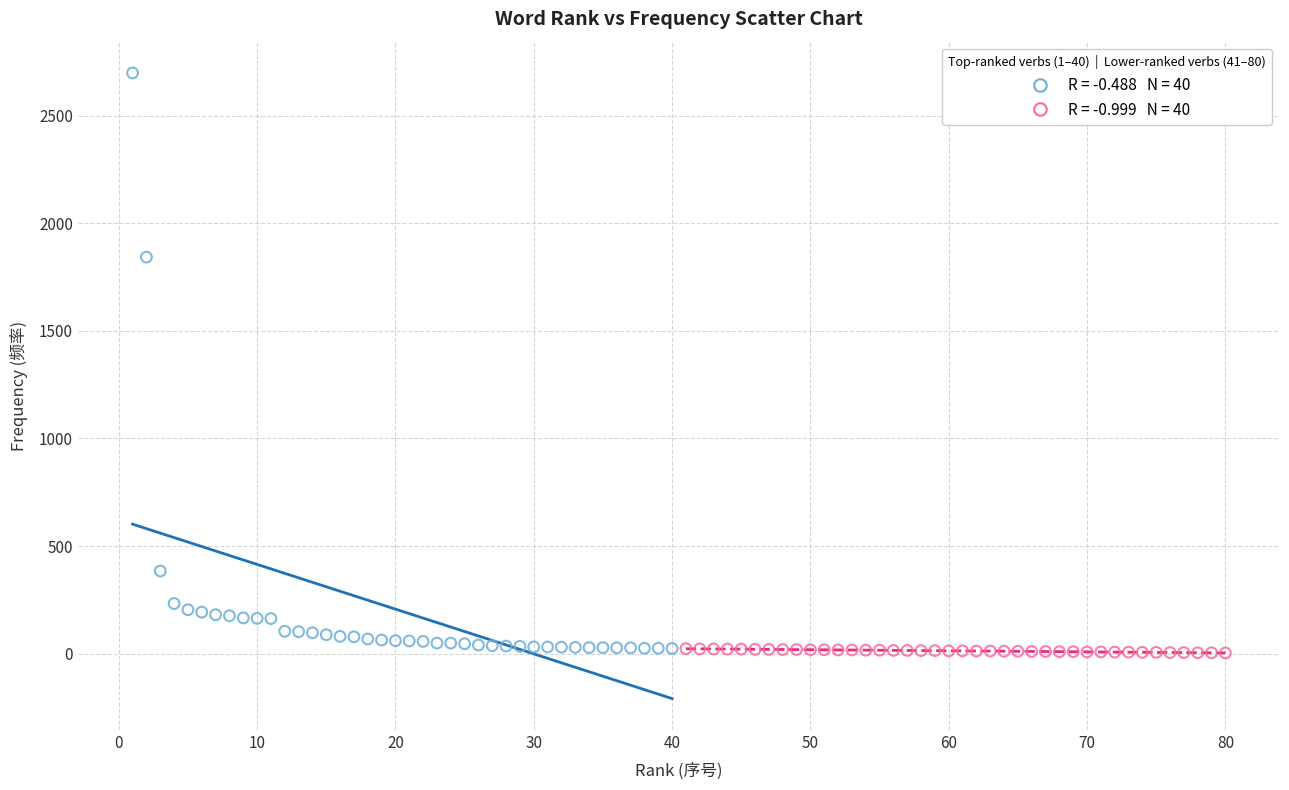

Which series contains the highest Y value?

Top-ranked verbs (1–40)